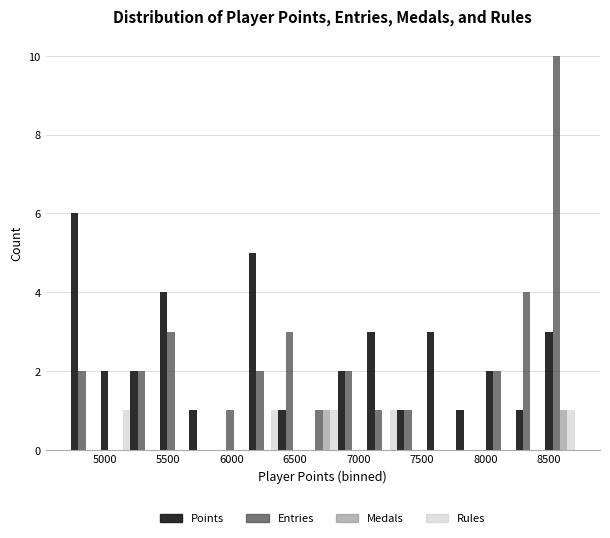

Reading left to right, list every range on the x-axis with the height of the bar of each series over it. Neither the bar edges nor the heights are printed on the chart, so give them approximately, as read against the axes.

4750 to 4950: Points=6	Entries=2	Medals=0	Rules=0
4950 to 5200: Points=2	Entries=0	Medals=0	Rules=1
5200 to 5450: Points=2	Entries=2	Medals=0	Rules=0
5450 to 5650: Points=4	Entries=3	Medals=0	Rules=0
5650 to 5900: Points=1	Entries=0	Medals=0	Rules=0
5900 to 6150: Points=0	Entries=1	Medals=0	Rules=0
6150 to 6350: Points=5	Entries=2	Medals=0	Rules=1
6350 to 6600: Points=1	Entries=3	Medals=0	Rules=0
6600 to 6850: Points=0	Entries=1	Medals=1	Rules=1
6850 to 7050: Points=2	Entries=2	Medals=0	Rules=0
7050 to 7300: Points=3	Entries=1	Medals=0	Rules=1
7300 to 7550: Points=1	Entries=1	Medals=0	Rules=0
7550 to 7750: Points=3	Entries=0	Medals=0	Rules=0
7750 to 8000: Points=1	Entries=0	Medals=0	Rules=0
8000 to 8250: Points=2	Entries=2	Medals=0	Rules=0
8250 to 8450: Points=1	Entries=4	Medals=0	Rules=0
8450 to 8700: Points=3	Entries=10	Medals=1	Rules=1